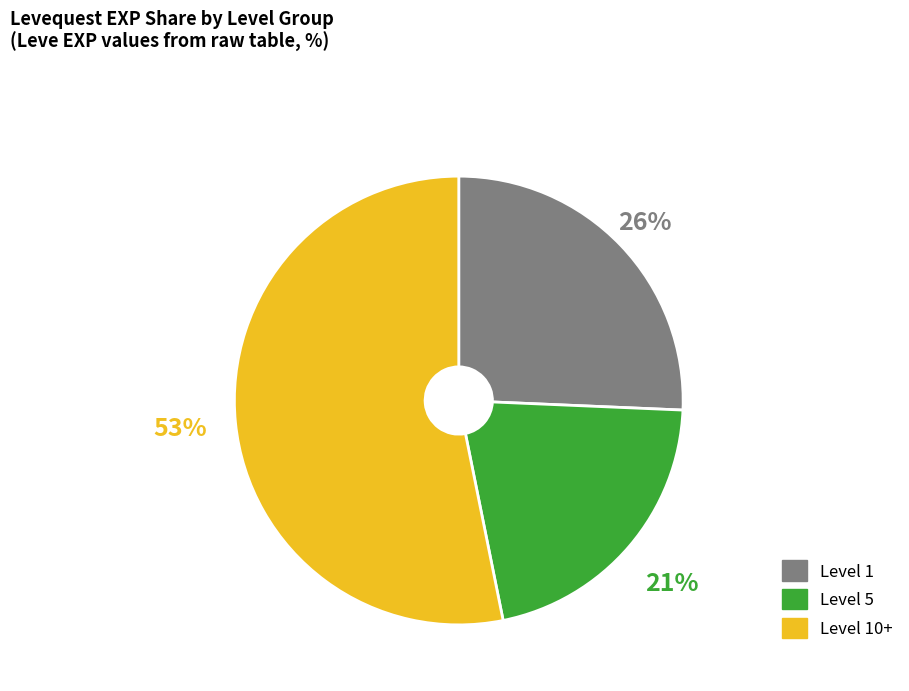

To the nearest percent, what is the difference between the largest and smallest slice percentages?

32%